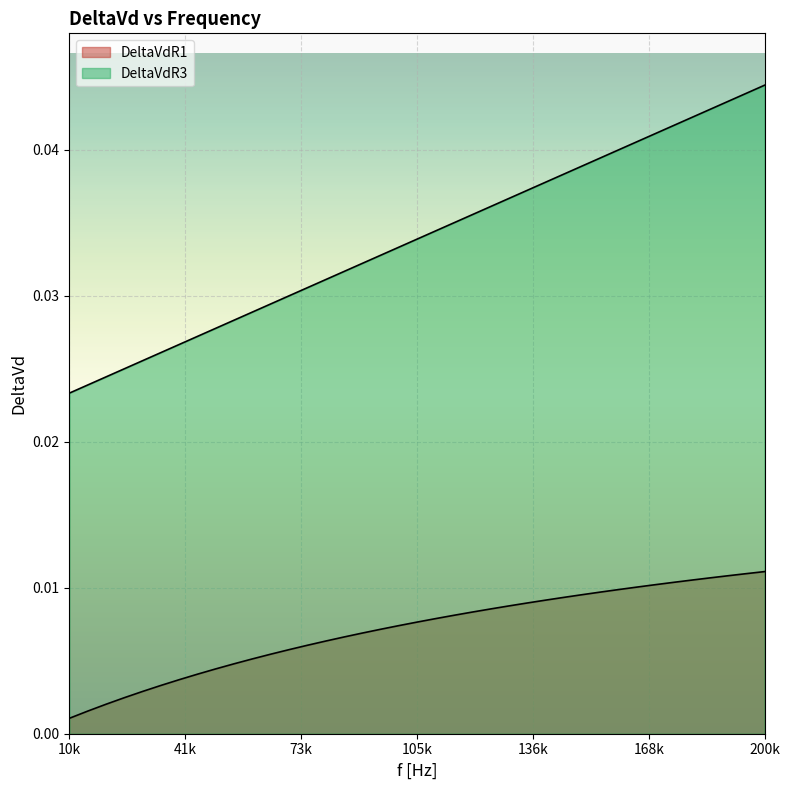

At which category does the chart reach its peak across all series?

200k